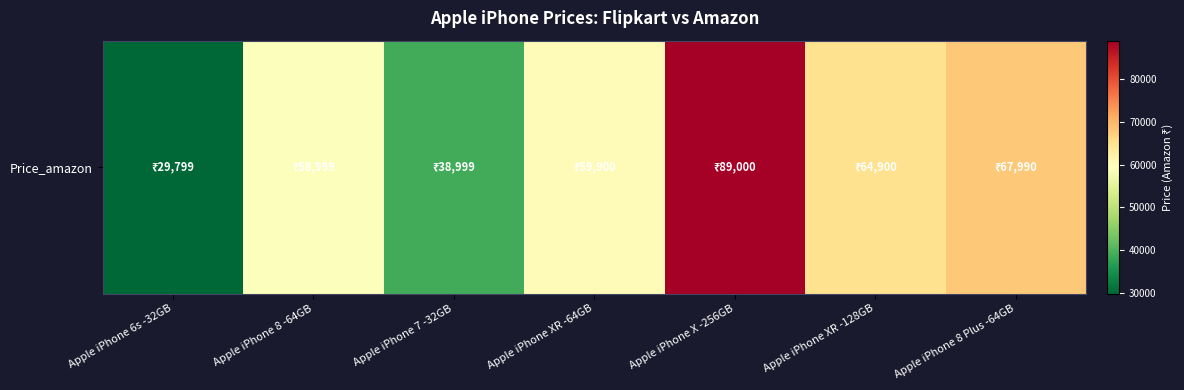

At which category does the chart reach its minimum across all series?

Apple iPhone 6s -32GB